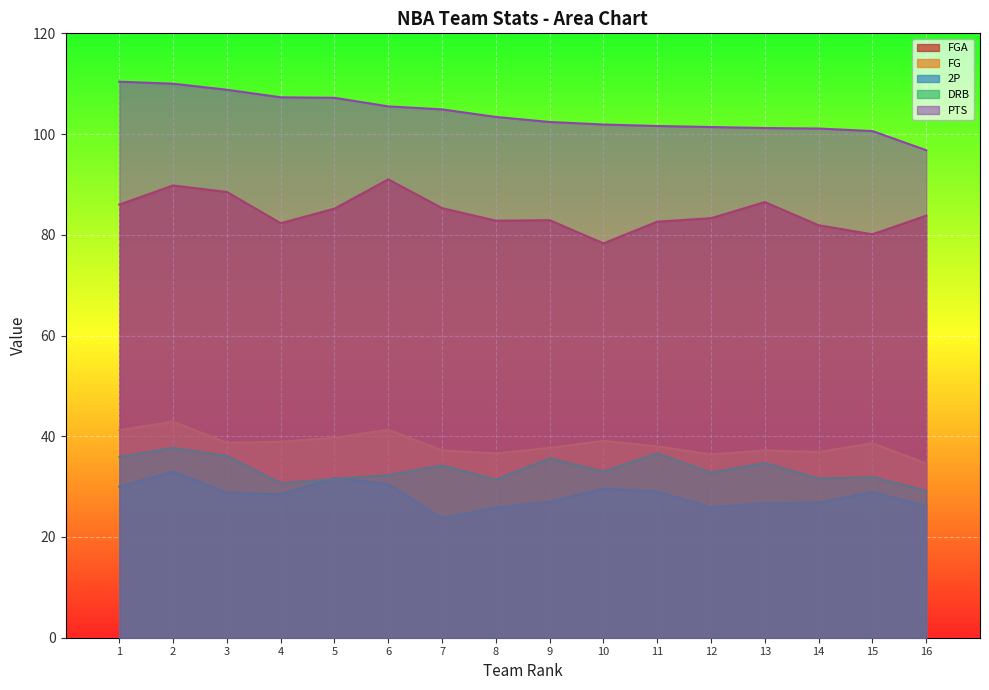

True or false: PTS and DRB cross at least once.

False